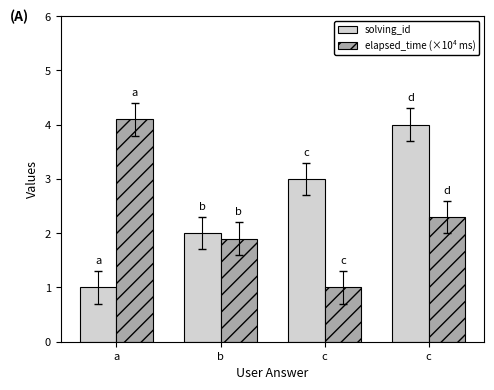

Count the number of categories in the chart.

4